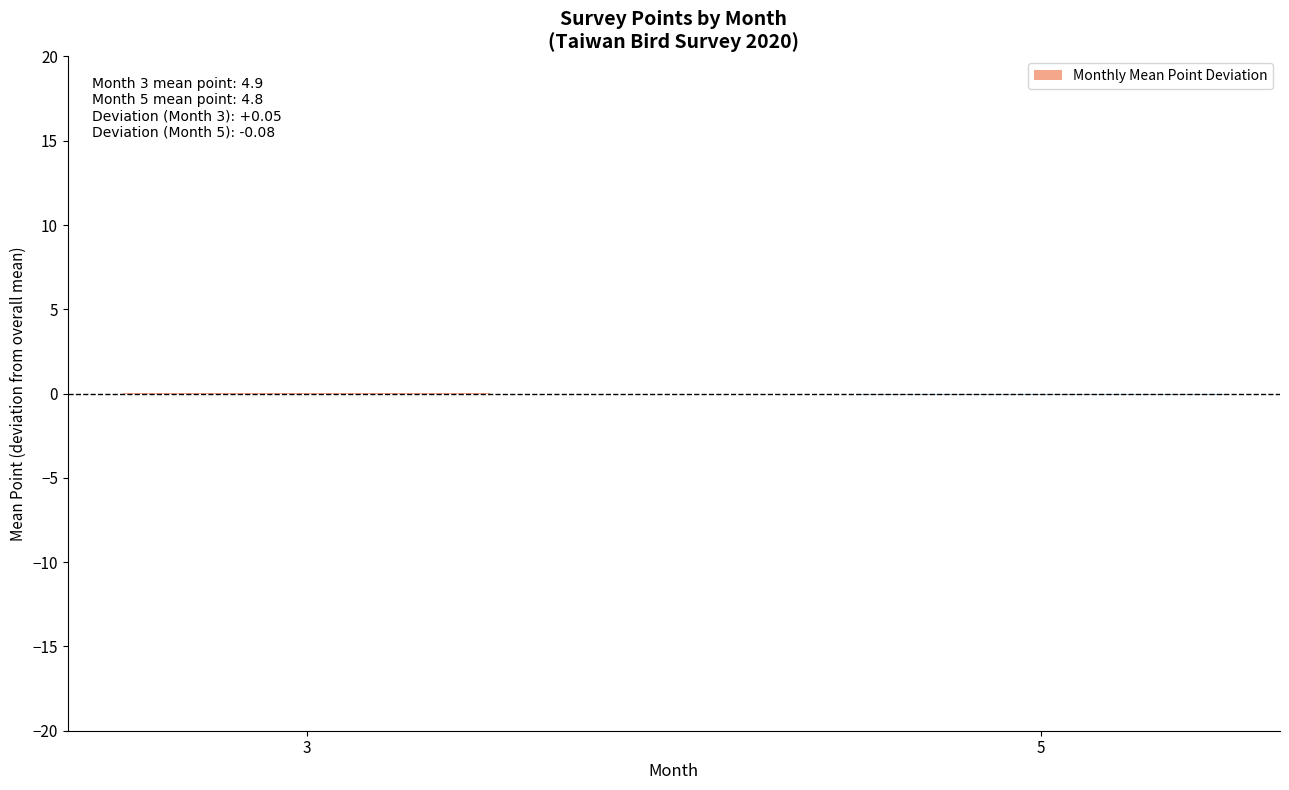

Is it true that the value at 3 is 0.0?

True